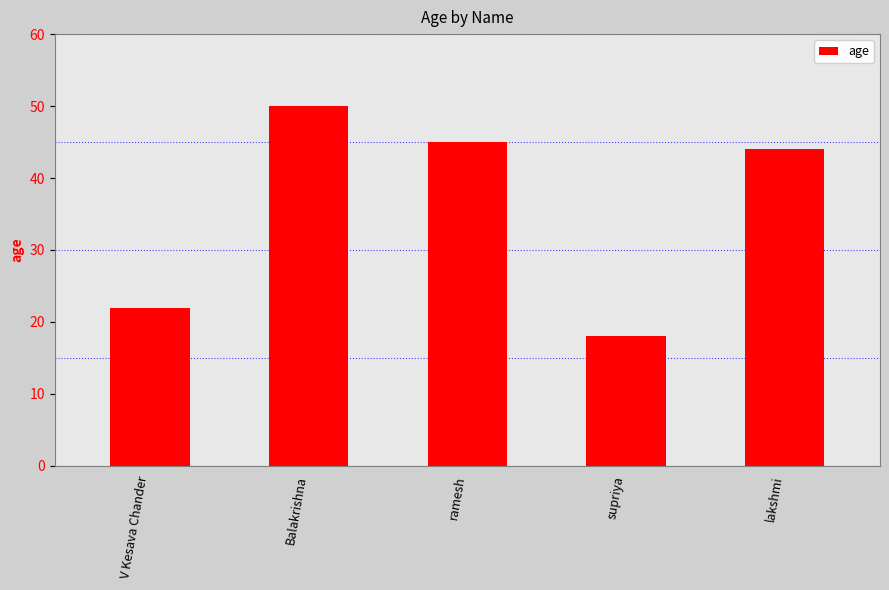

Reading left to right, transcribe all the data shown in this chart.

V Kesava Chander=22	Balakrishna=50	ramesh=45	supriya=18	lakshmi=44